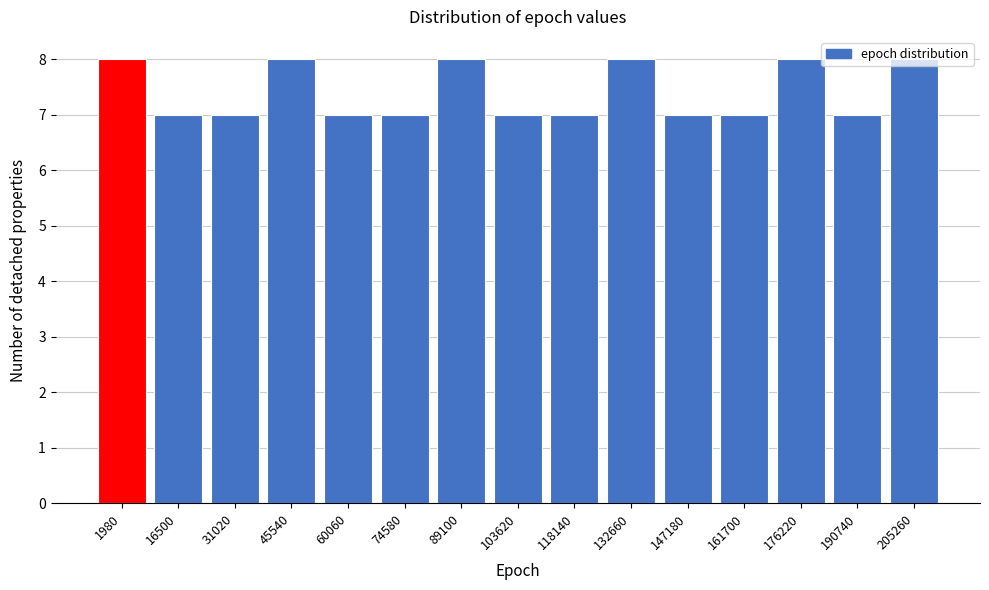

True or false: the data shows 5 at 16500.

False